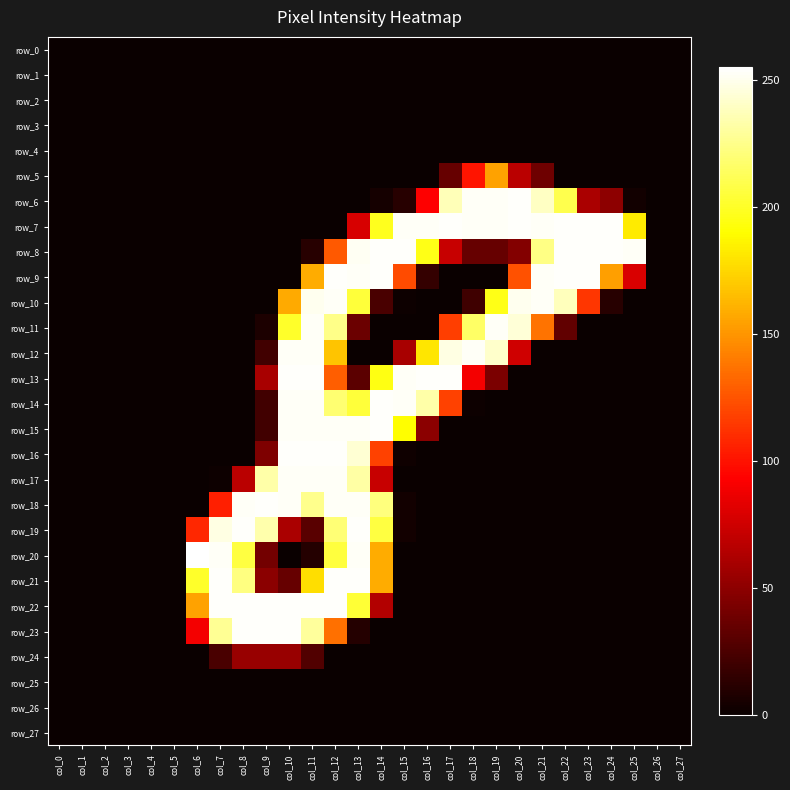

At which category is the sum across all series the highest?

col_12